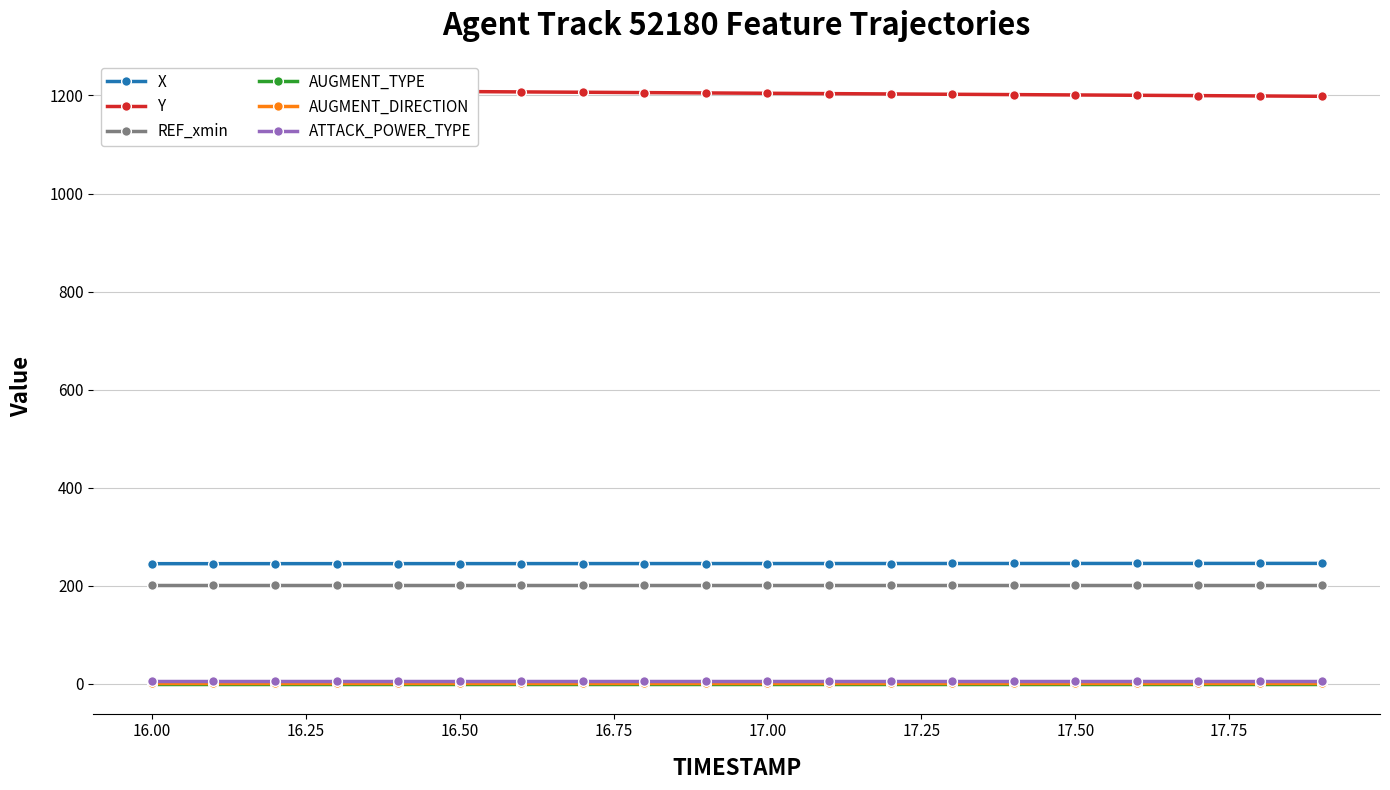

At how many categories does at least one series exceed 150?

20